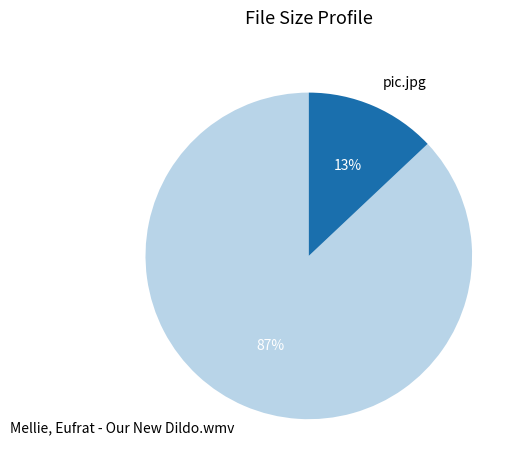

Is there any slice that represents more than half of the pie?

Yes